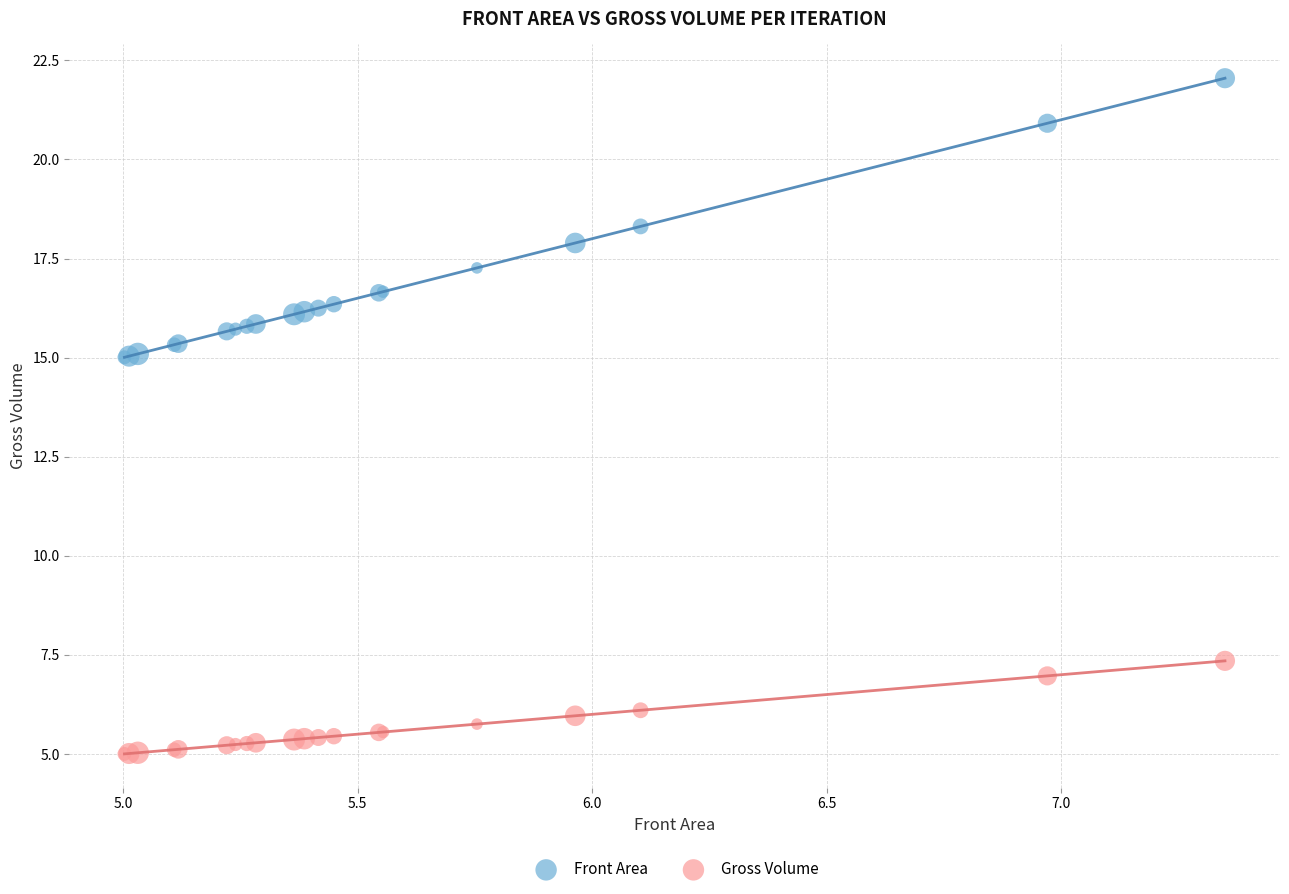

Which series has the widest spread of Y values?

Front Area